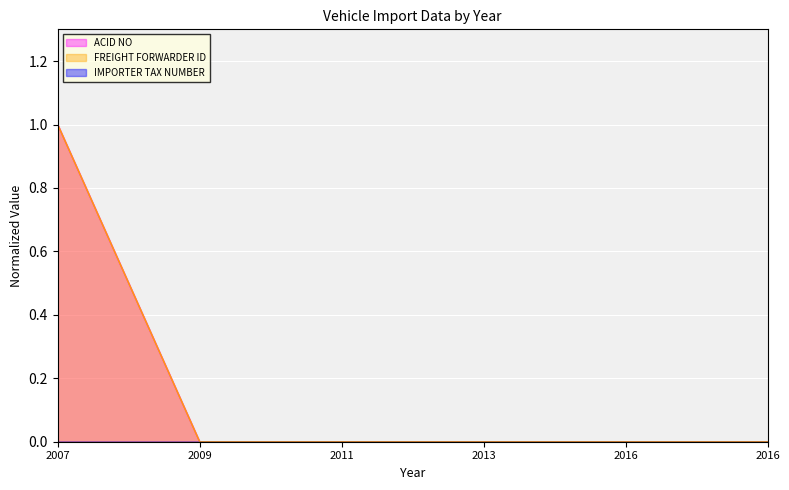

What is the maximum value for ACID NO?

1